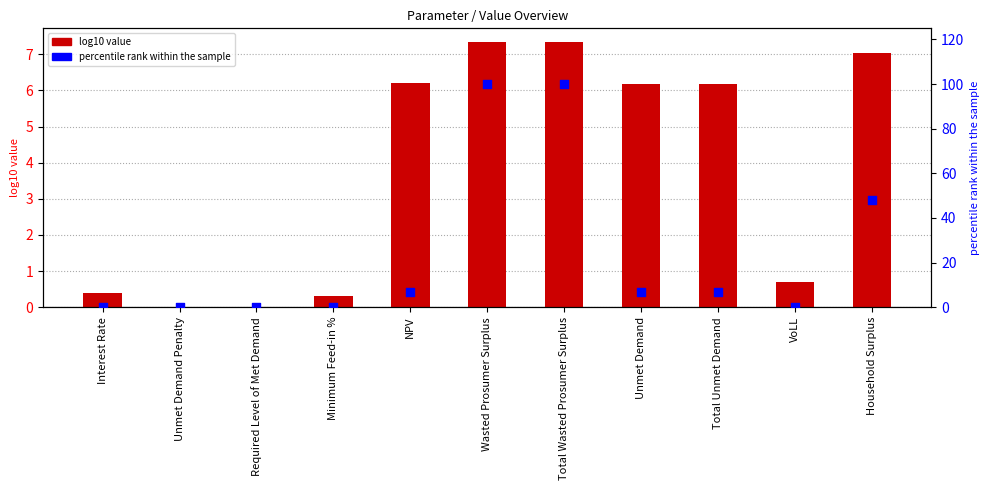

What is the total value across all series at Total Wasted Prosumer Surplus?

107.4